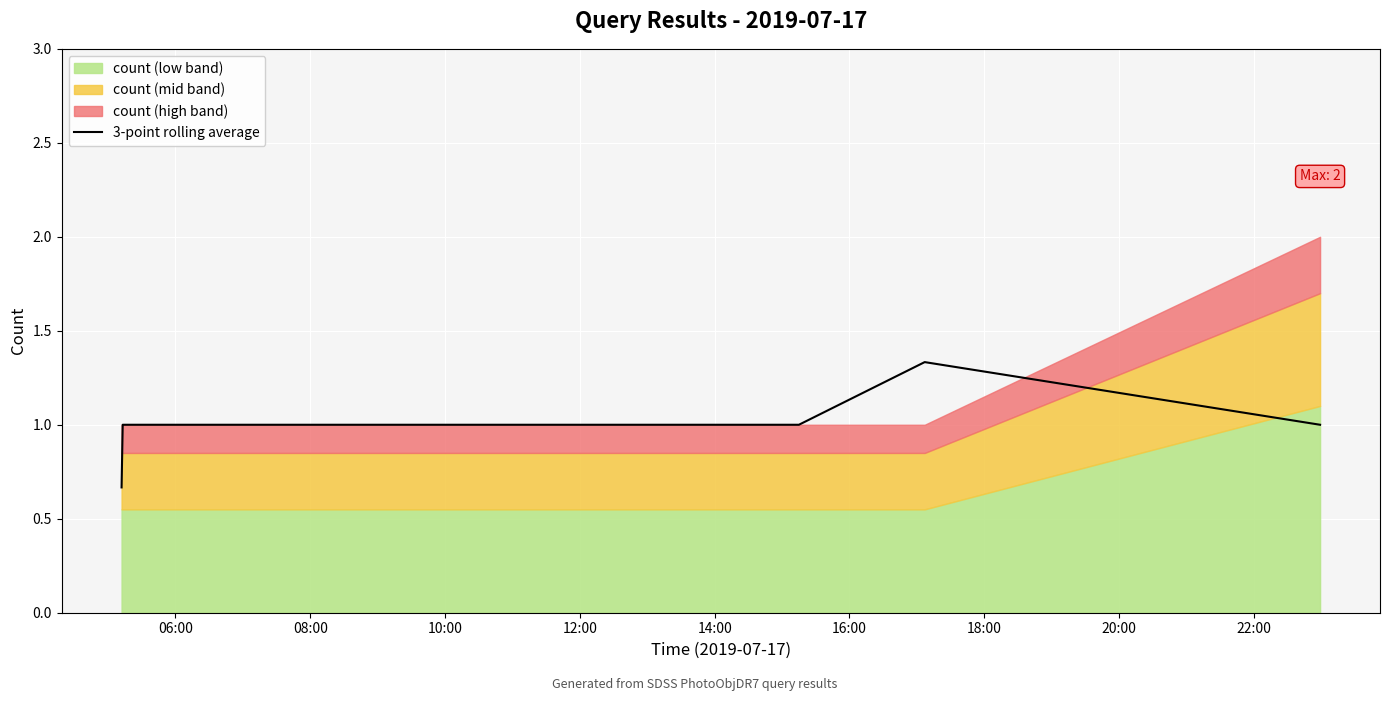

Does the chart display data point markers on the line(s)?

No